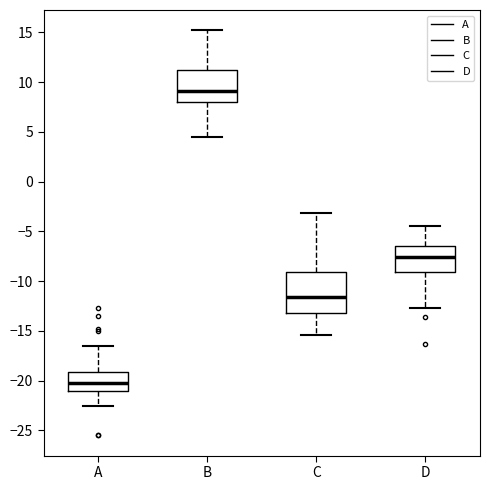

Which box has the highest median line?

B